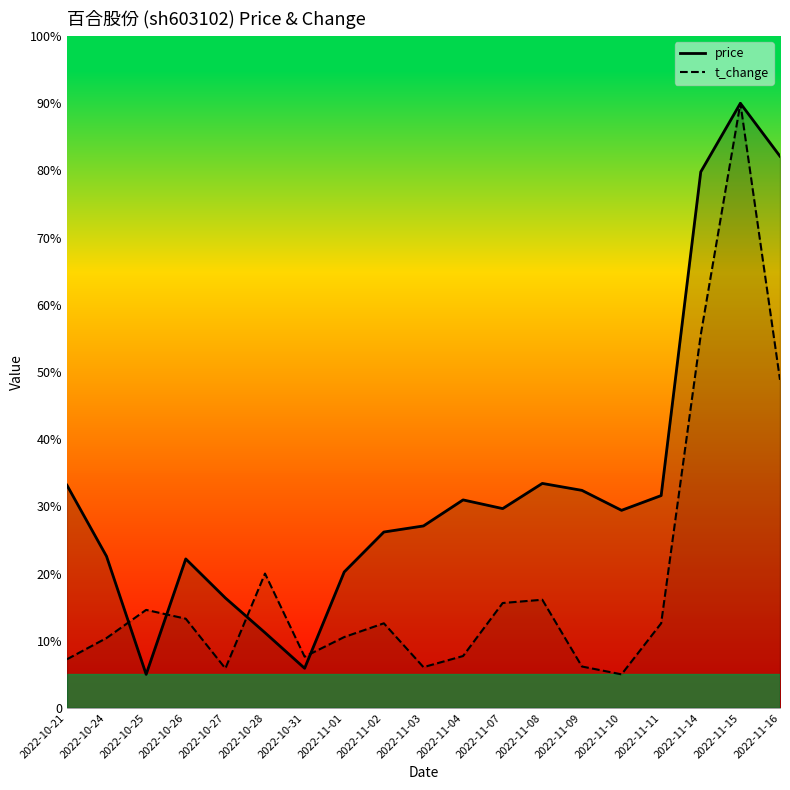

Which series has the widest spread of values?

price